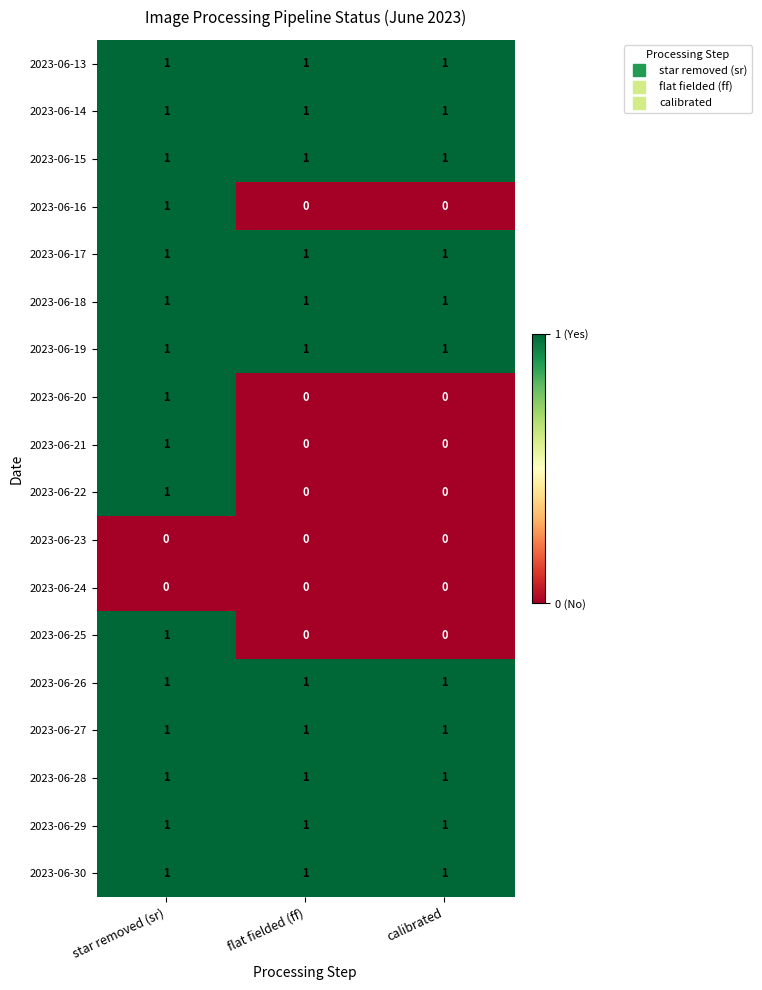

Is it true that 2023-06-20 equals 2 at star removed (sr)?

False